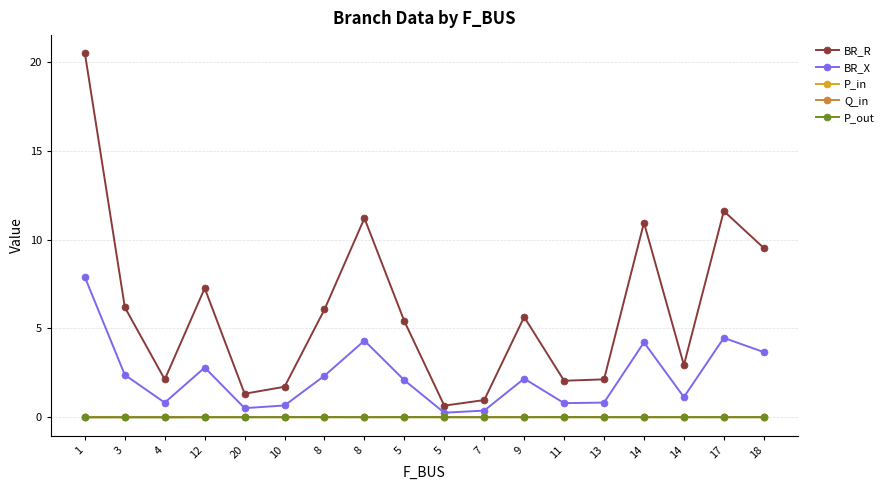

Rank the series by their maximum value, from highest to lowest.

BR_R, BR_X, P_in, P_out, Q_in